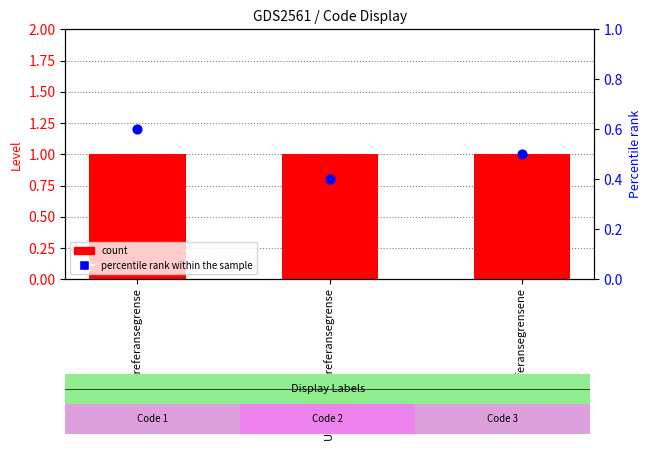

At how many categories does at least one series exceed 0?

3